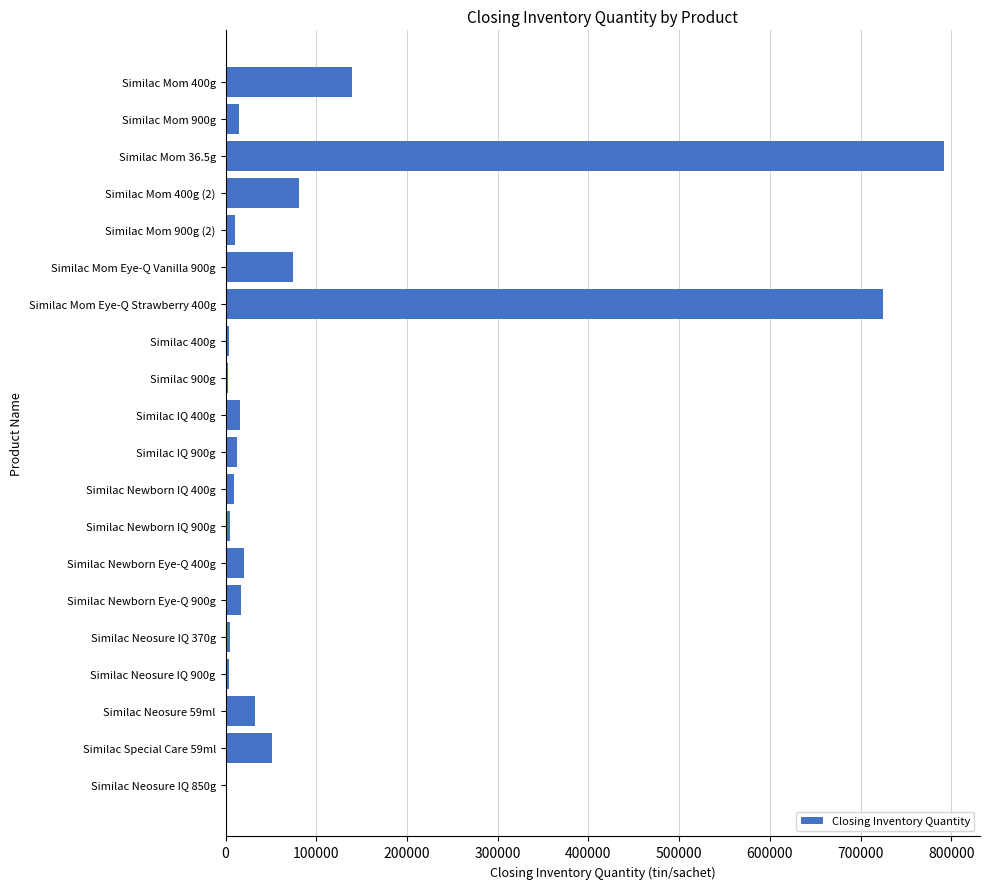

Does the chart contain stacked bars?

No